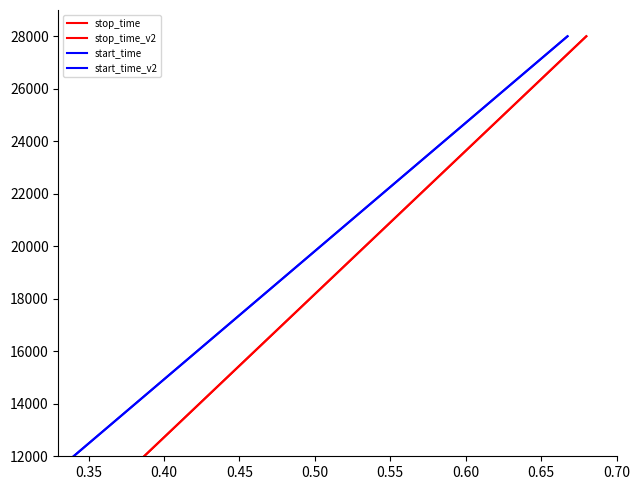

Which series has the largest total across all categories?

start_time